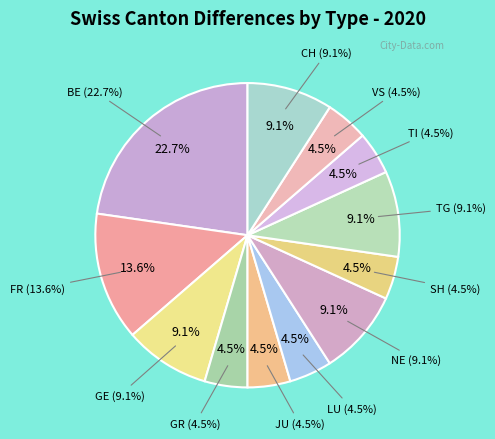

The NE slice represents 22% of the pie. True or false?

False